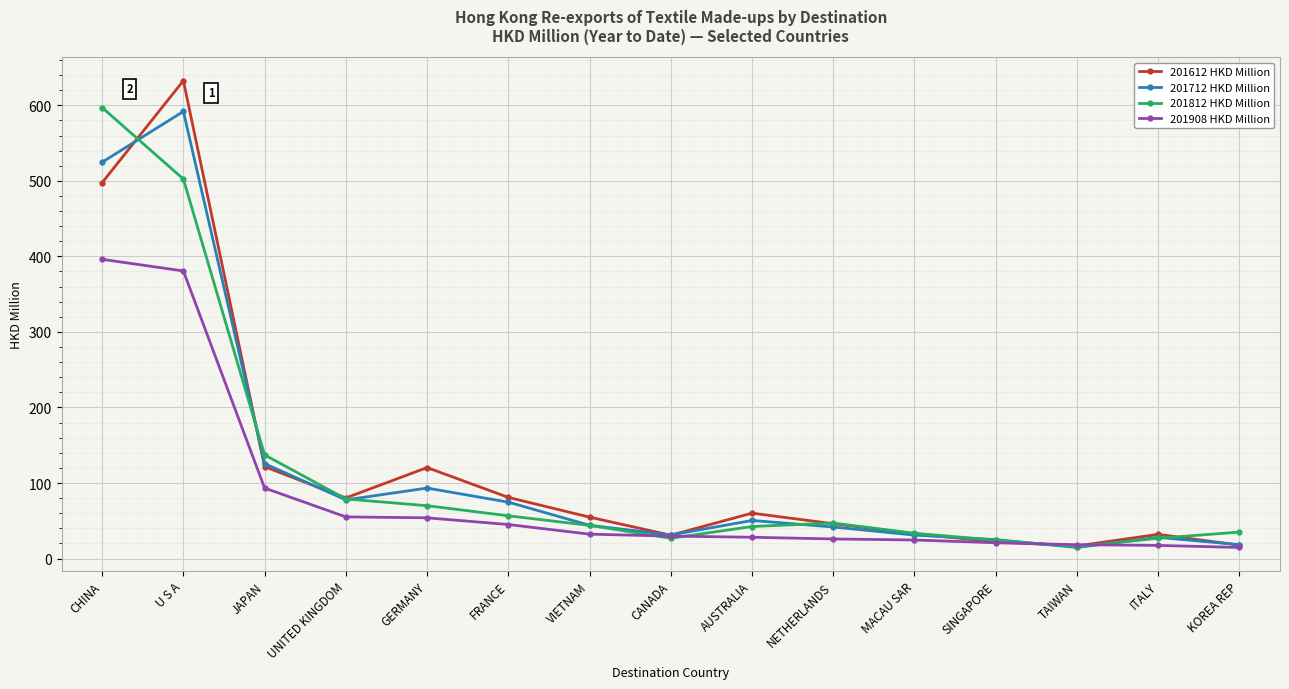

What is the difference between the highest and lowest values at UNITED KINGDOM?

25.1